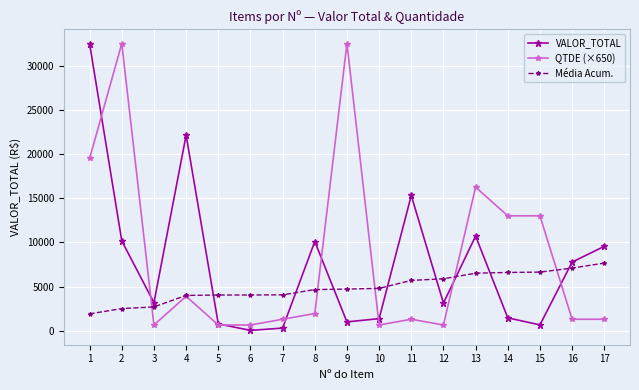

Is this an area chart (filled region under the line)?

No